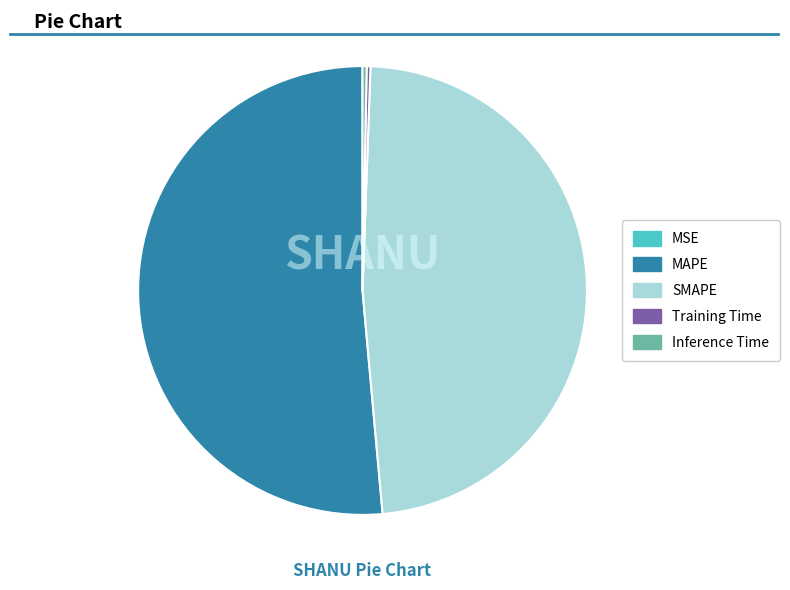

Between Inference Time and MAPE, which is larger?

MAPE